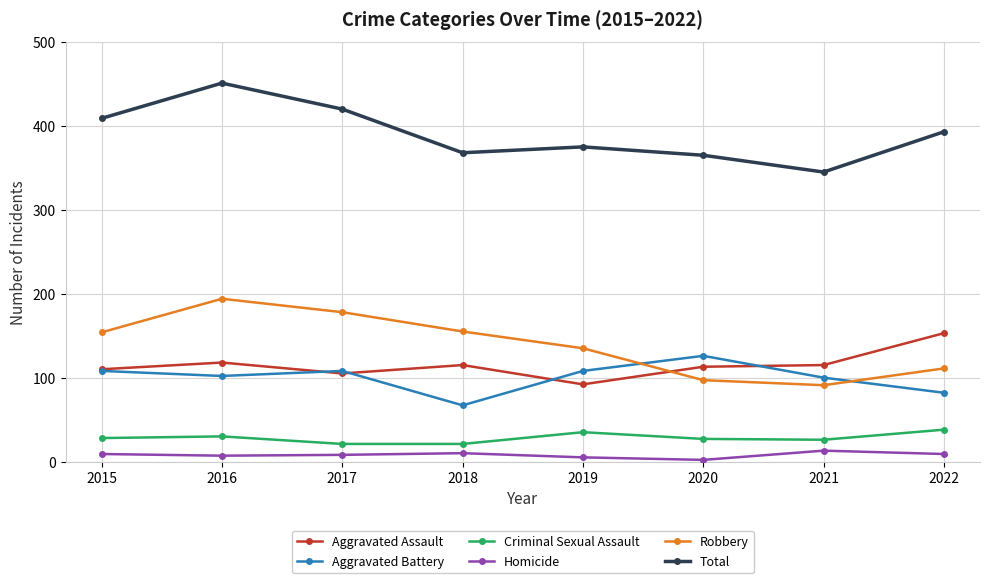

At which category does Aggravated Assault reach its first local valley?

2017